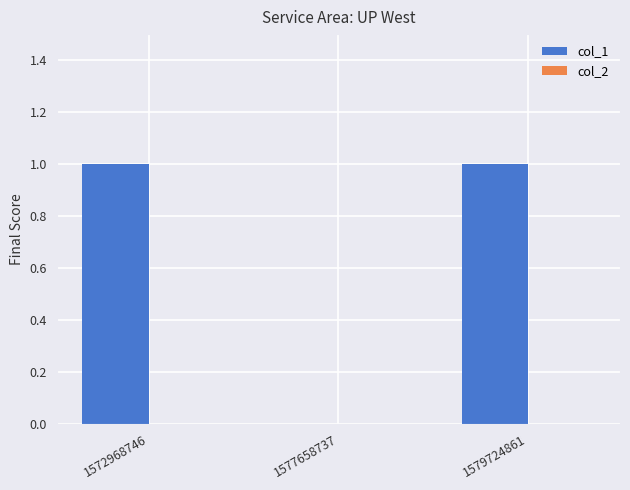

Which has a higher value, 1579724861 or 1577658737?

1579724861